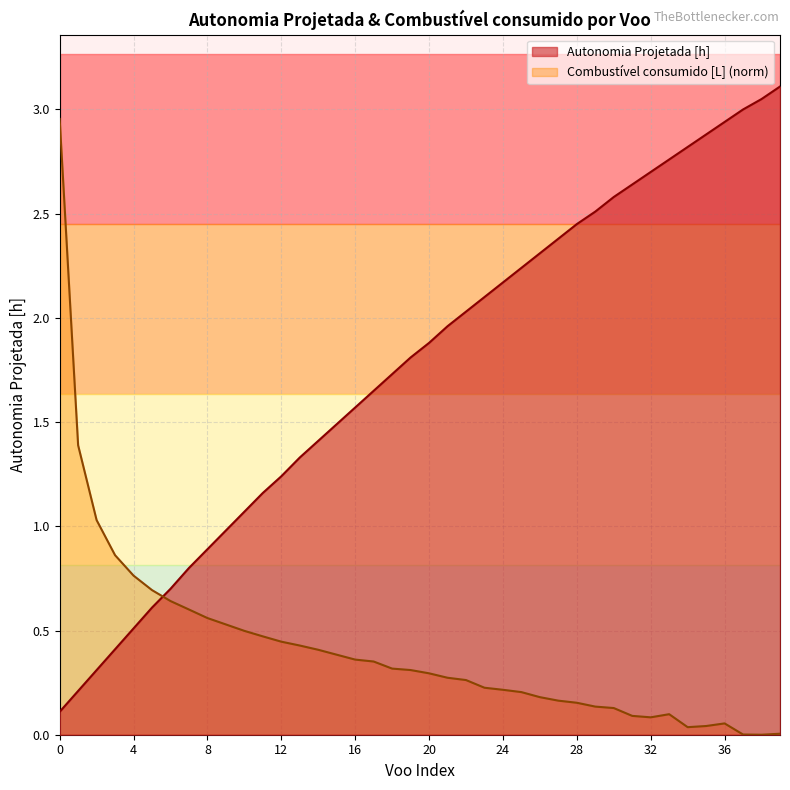

Is it true that Combustivel consumido [L] equals 0.0 at 35?

True